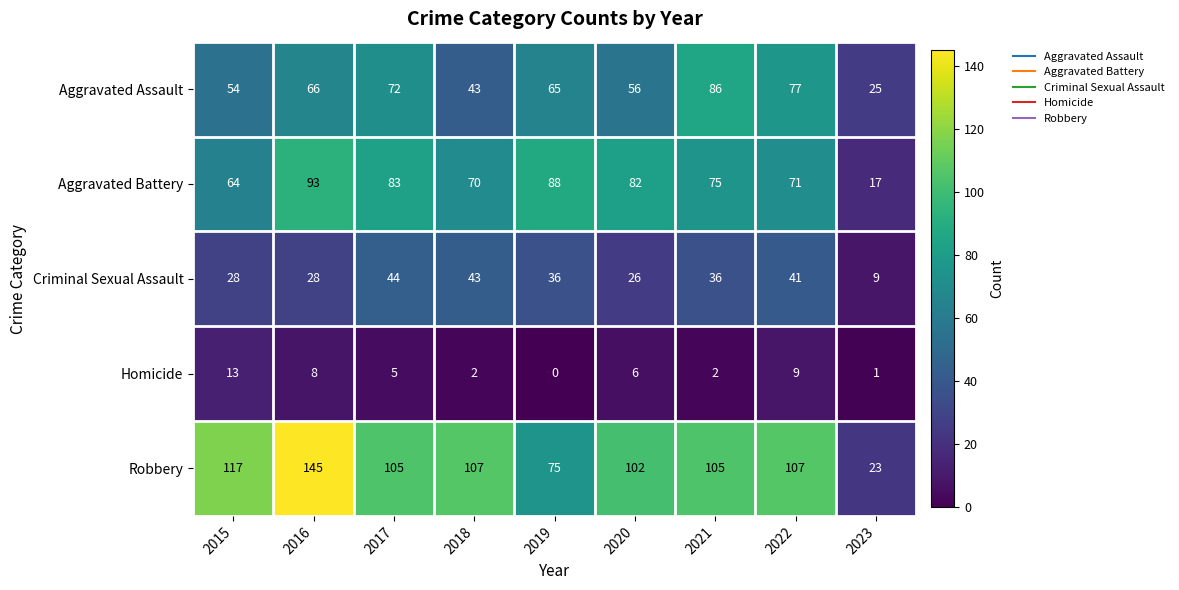

Which series has the largest total across all categories?

Robbery